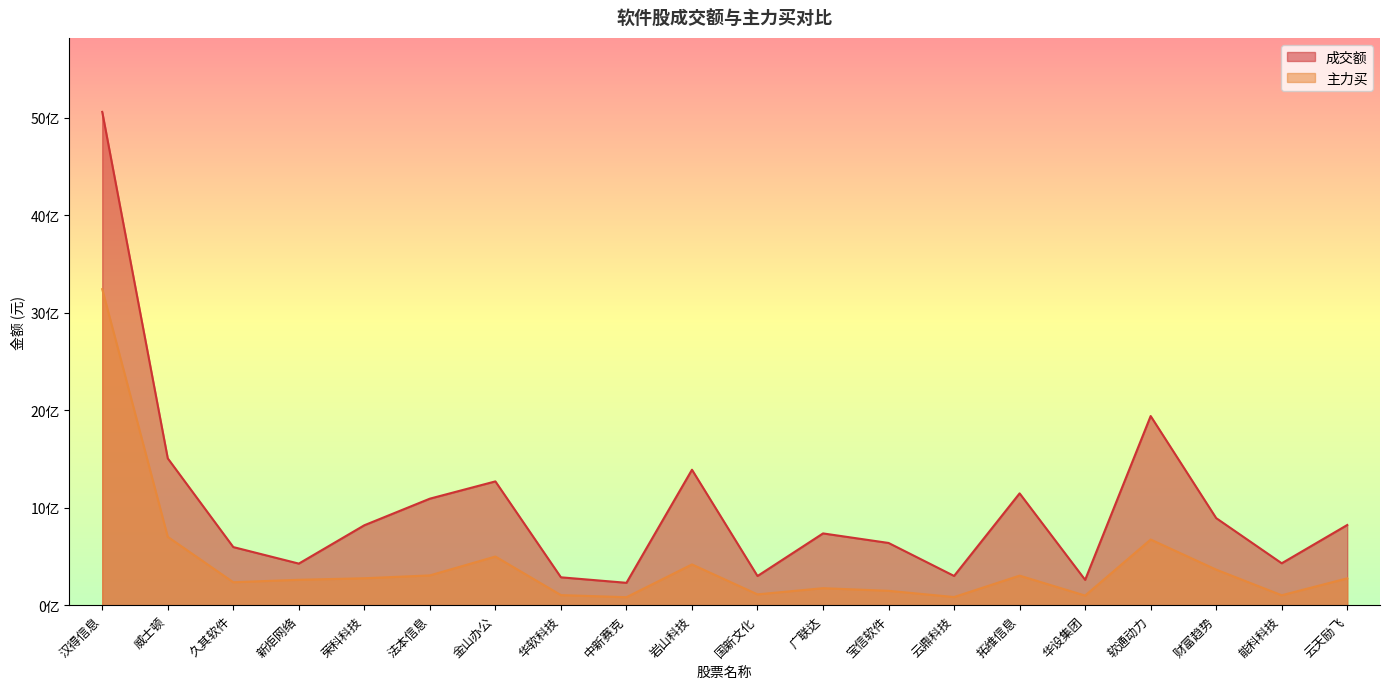

Does the chart display data point markers on the line(s)?

No